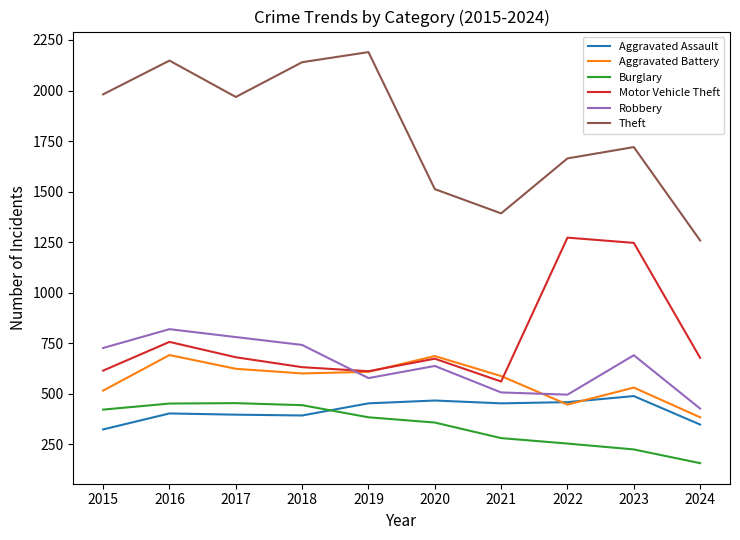

True or false: Burglary and Robbery cross at least once.

False